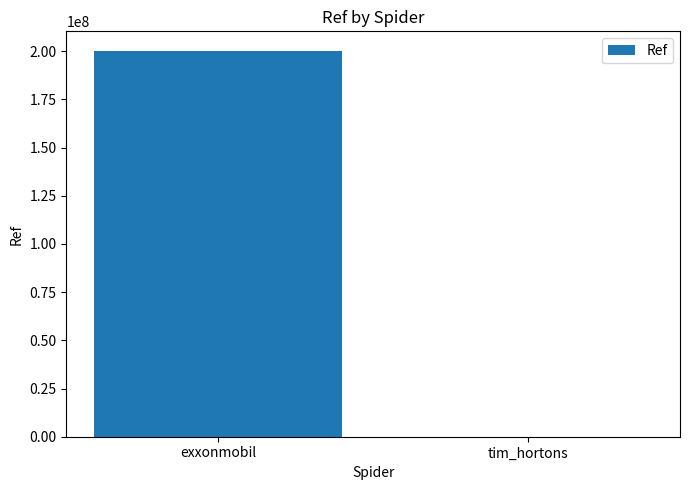

What is the average value?

100203082